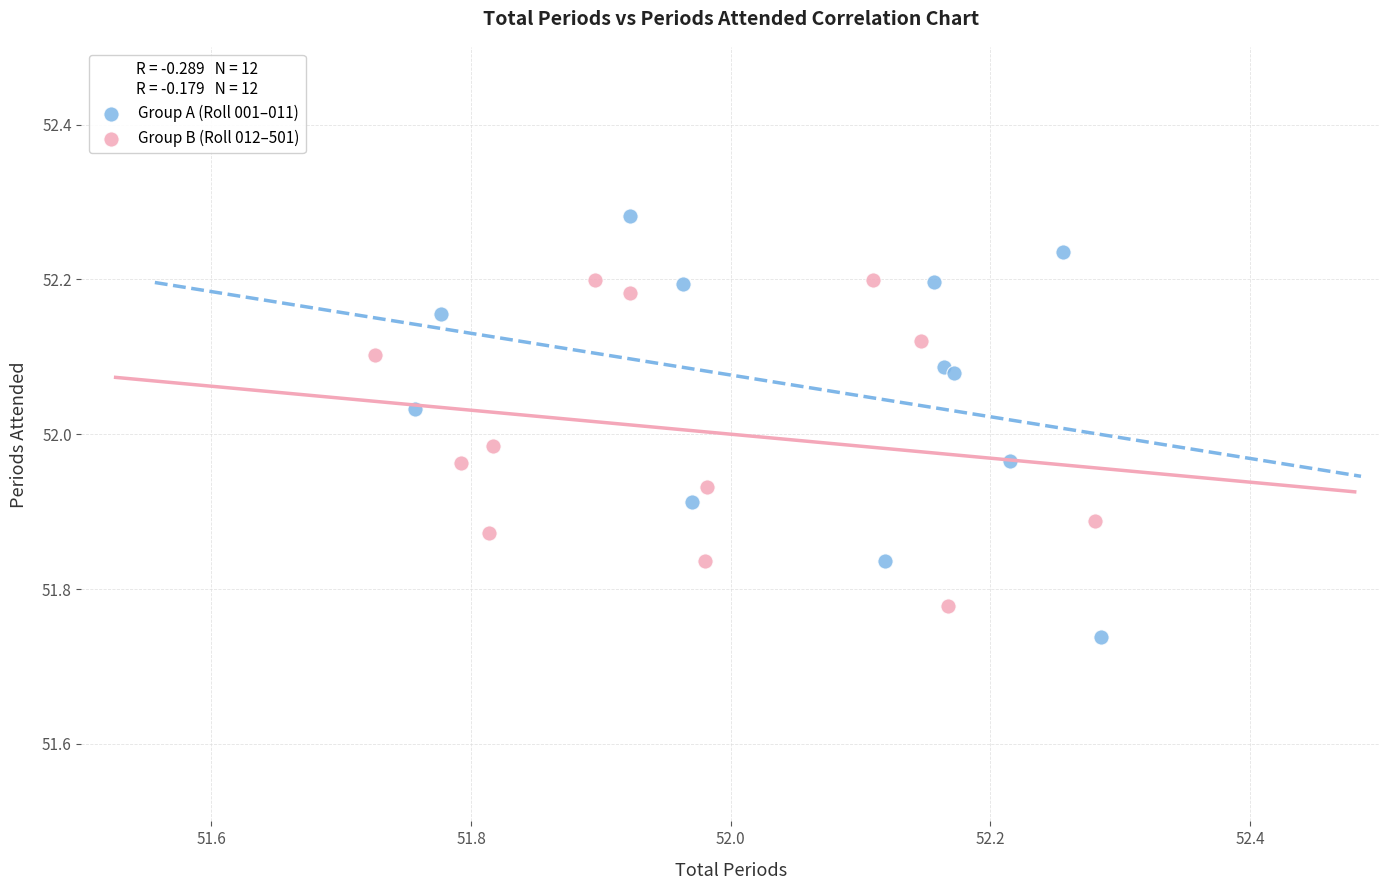

Which series has the largest Y range (max minus min)?

Group A (Roll 001–011)